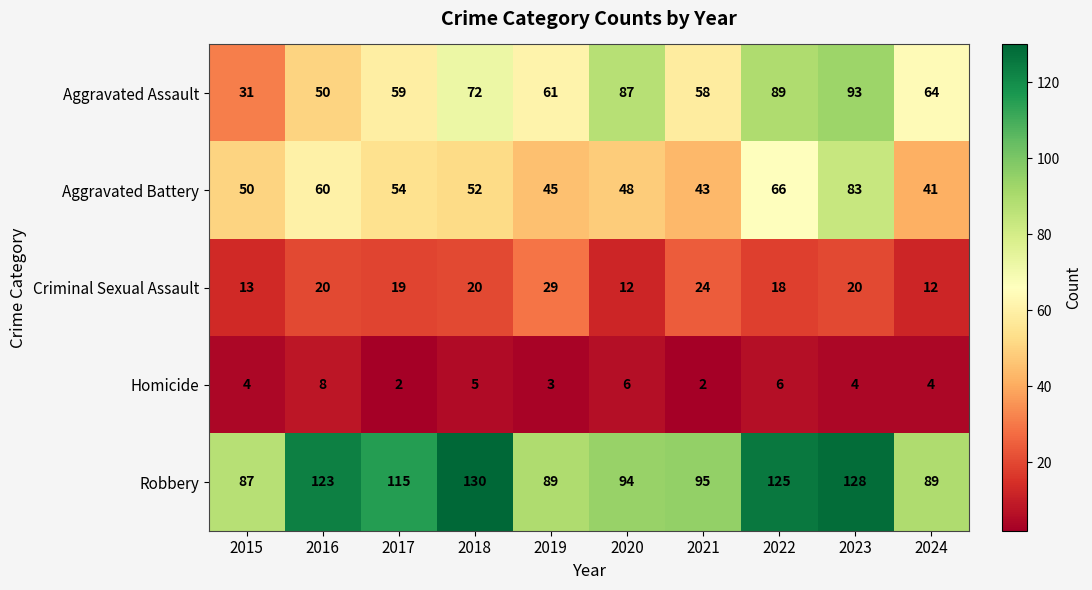

True or false: Homicide has a value of 1 at 2020.

False